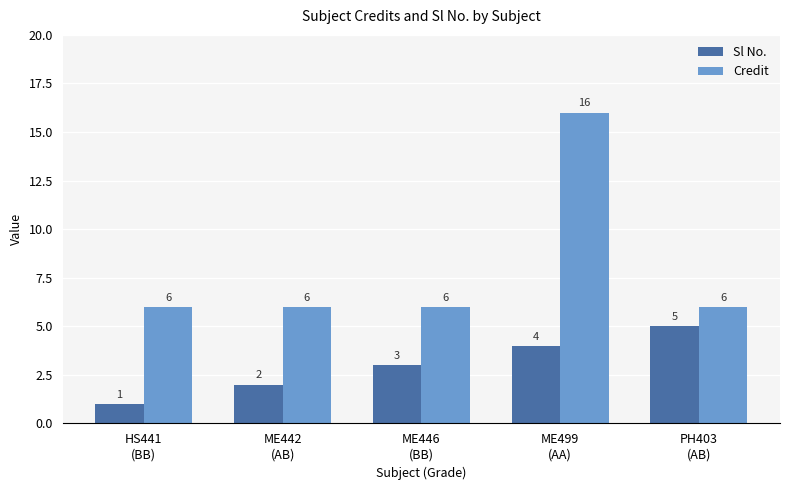

Reading left to right, transcribe all the data shown in this chart.

Sl No.: HS441
(BB)=1	ME442
(AB)=2	ME446
(BB)=3	ME499
(AA)=4	PH403
(AB)=5
Credit: HS441
(BB)=6	ME442
(AB)=6	ME446
(BB)=6	ME499
(AA)=16	PH403
(AB)=6